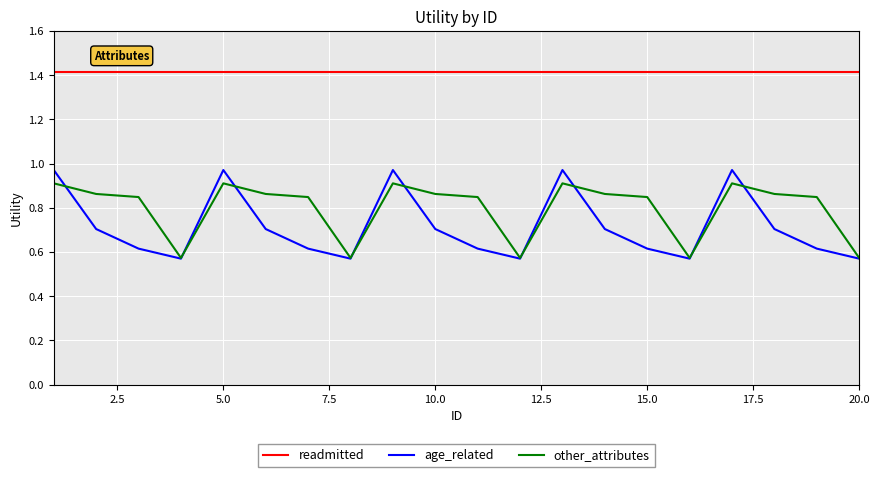

True or false: other_attributes and readmitted cross at least once.

False